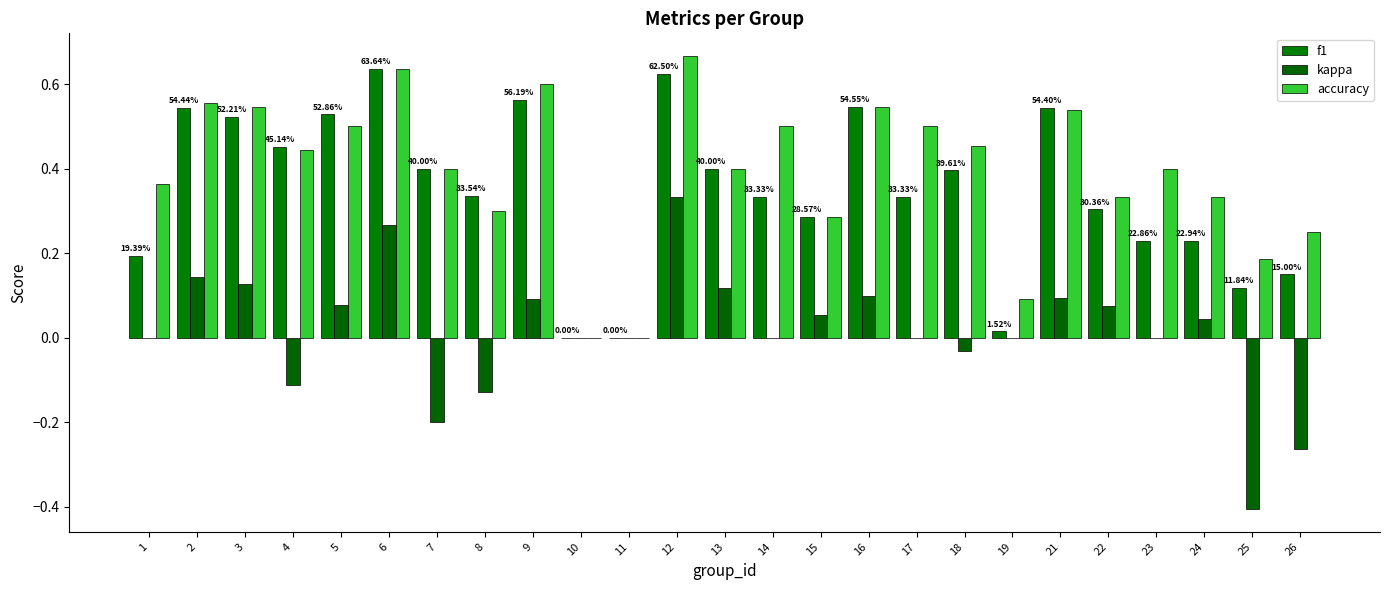

What is the sum of the f1 values at 12 and 26?

0.8